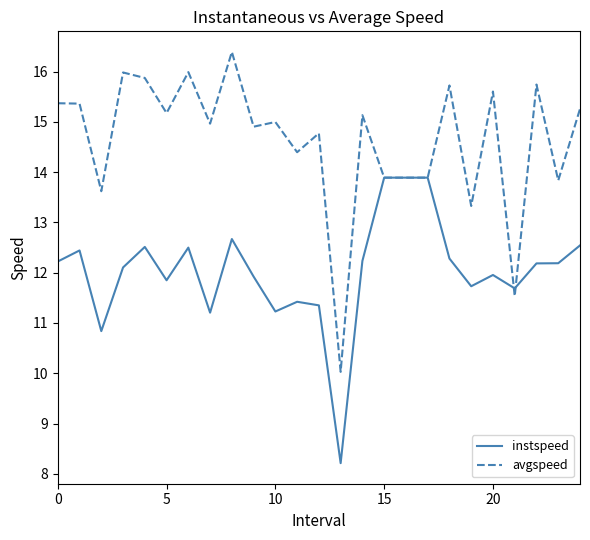

True or false: instspeed and avgspeed cross at least once.

True